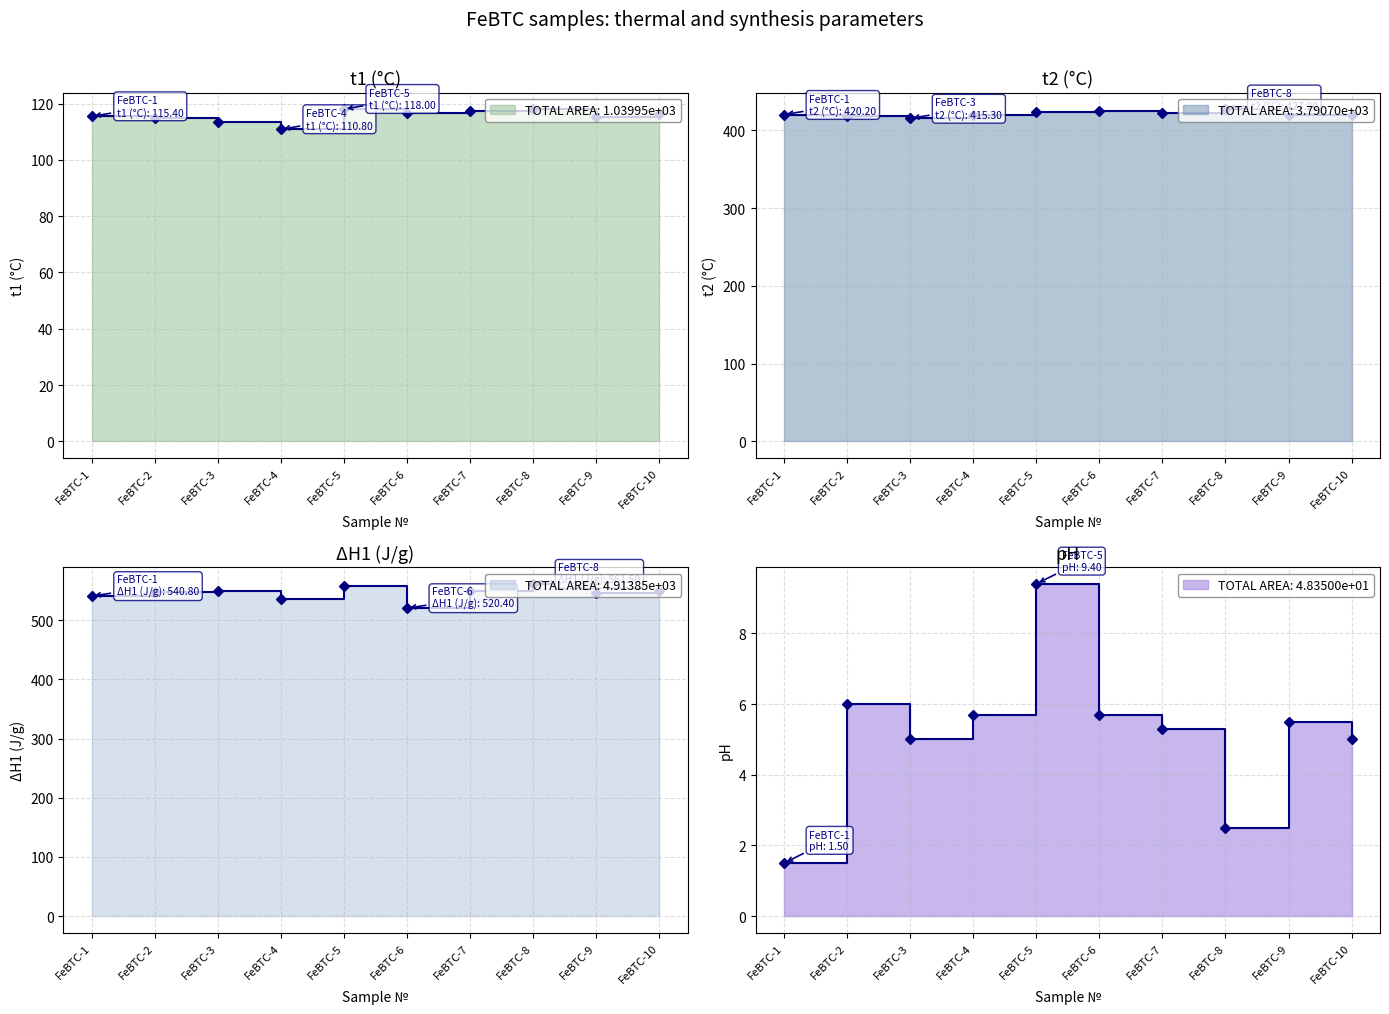

Rank the categories by pH value from lowest to highest.

FeBTC-1, FeBTC-8, FeBTC-3, FeBTC-10, FeBTC-7, FeBTC-9, FeBTC-4, FeBTC-6, FeBTC-2, FeBTC-5